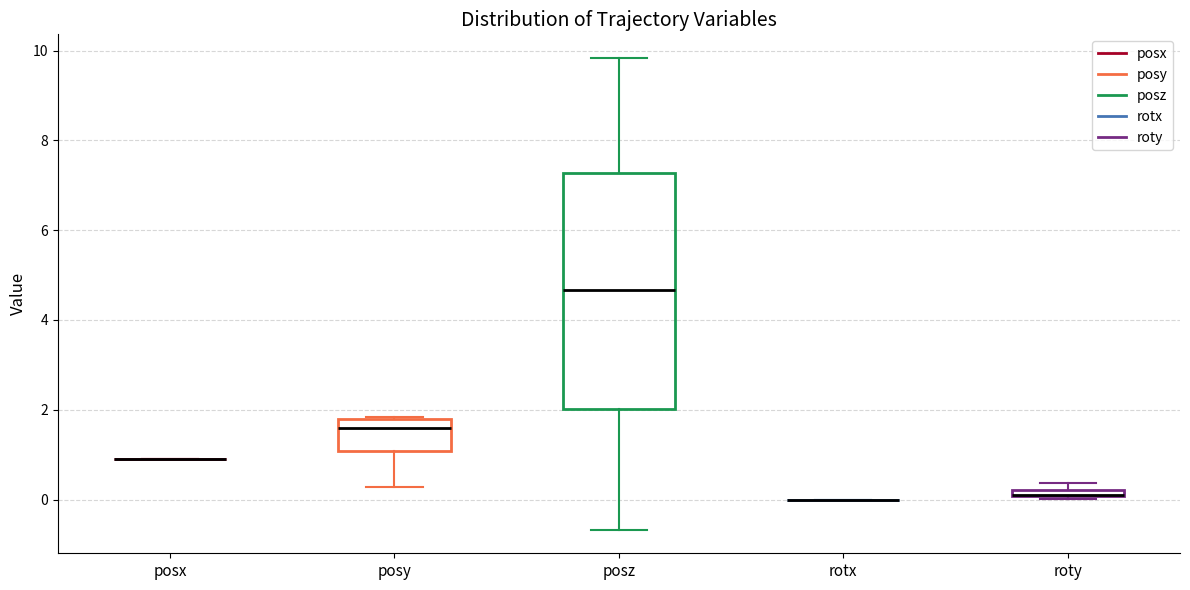

Which box is the tallest, from its lower edge to its upper edge?

posz